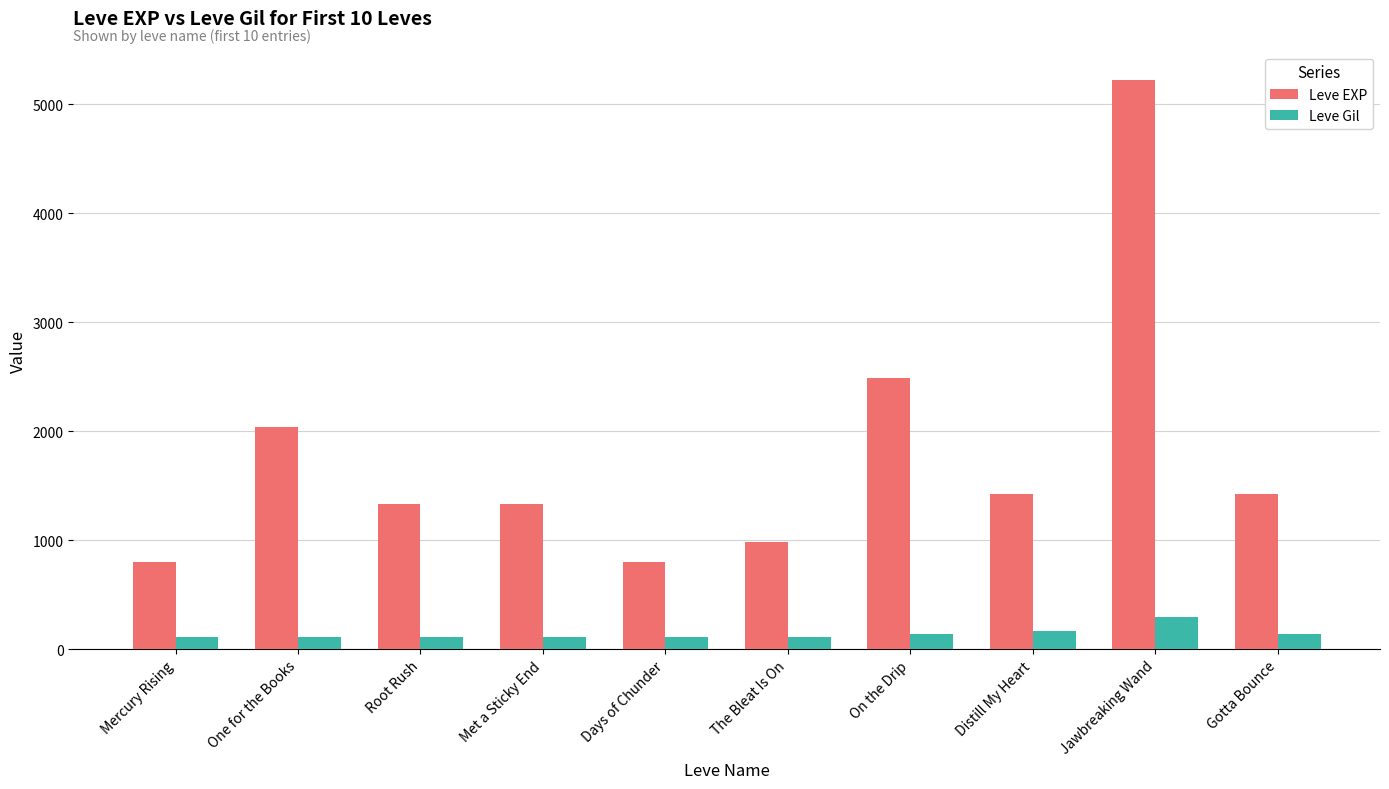

How many bars are there in each group?

2